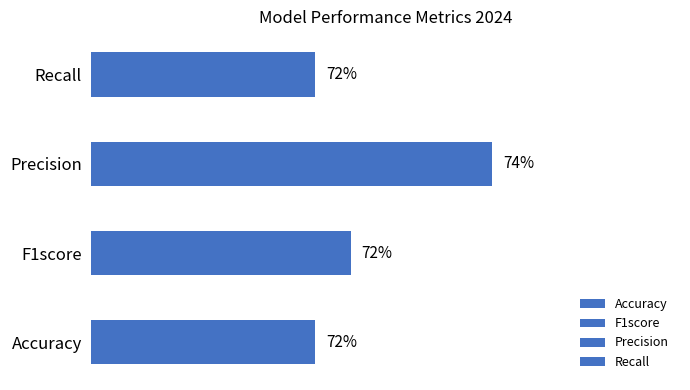

The chart shows a value of 0.7 at F1score. True or false?

True